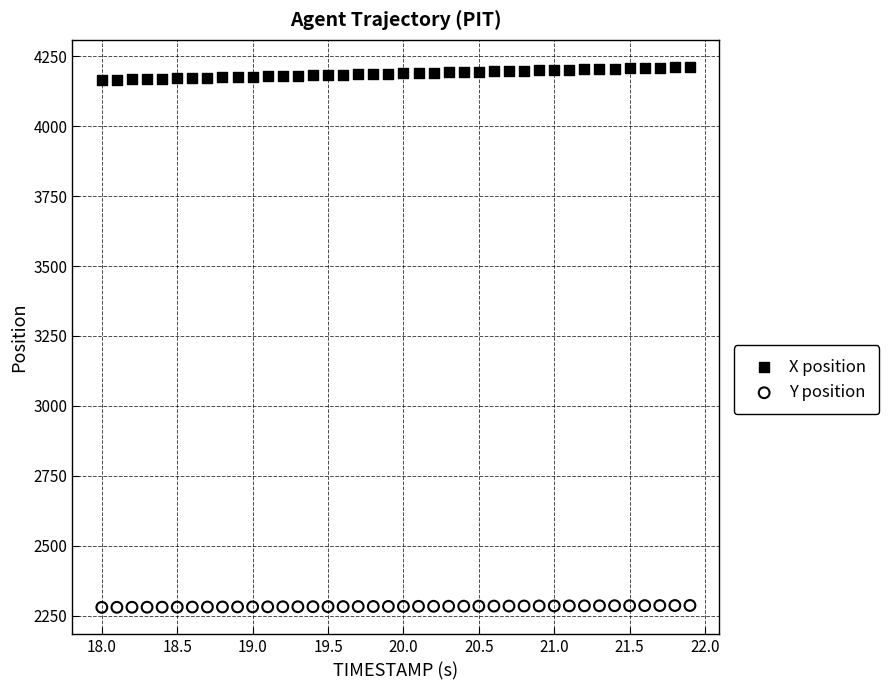

Which series contains the lowest Y value?

Y position